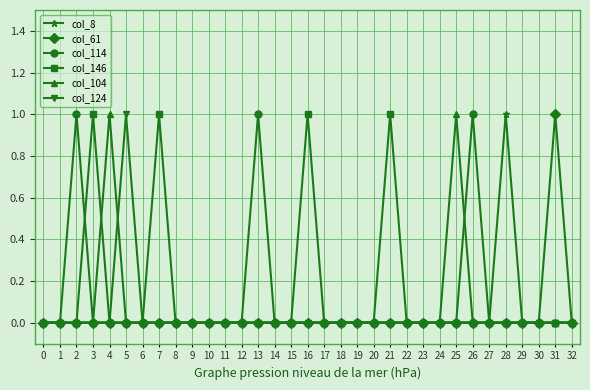

Is this an area chart (filled region under the line)?

No